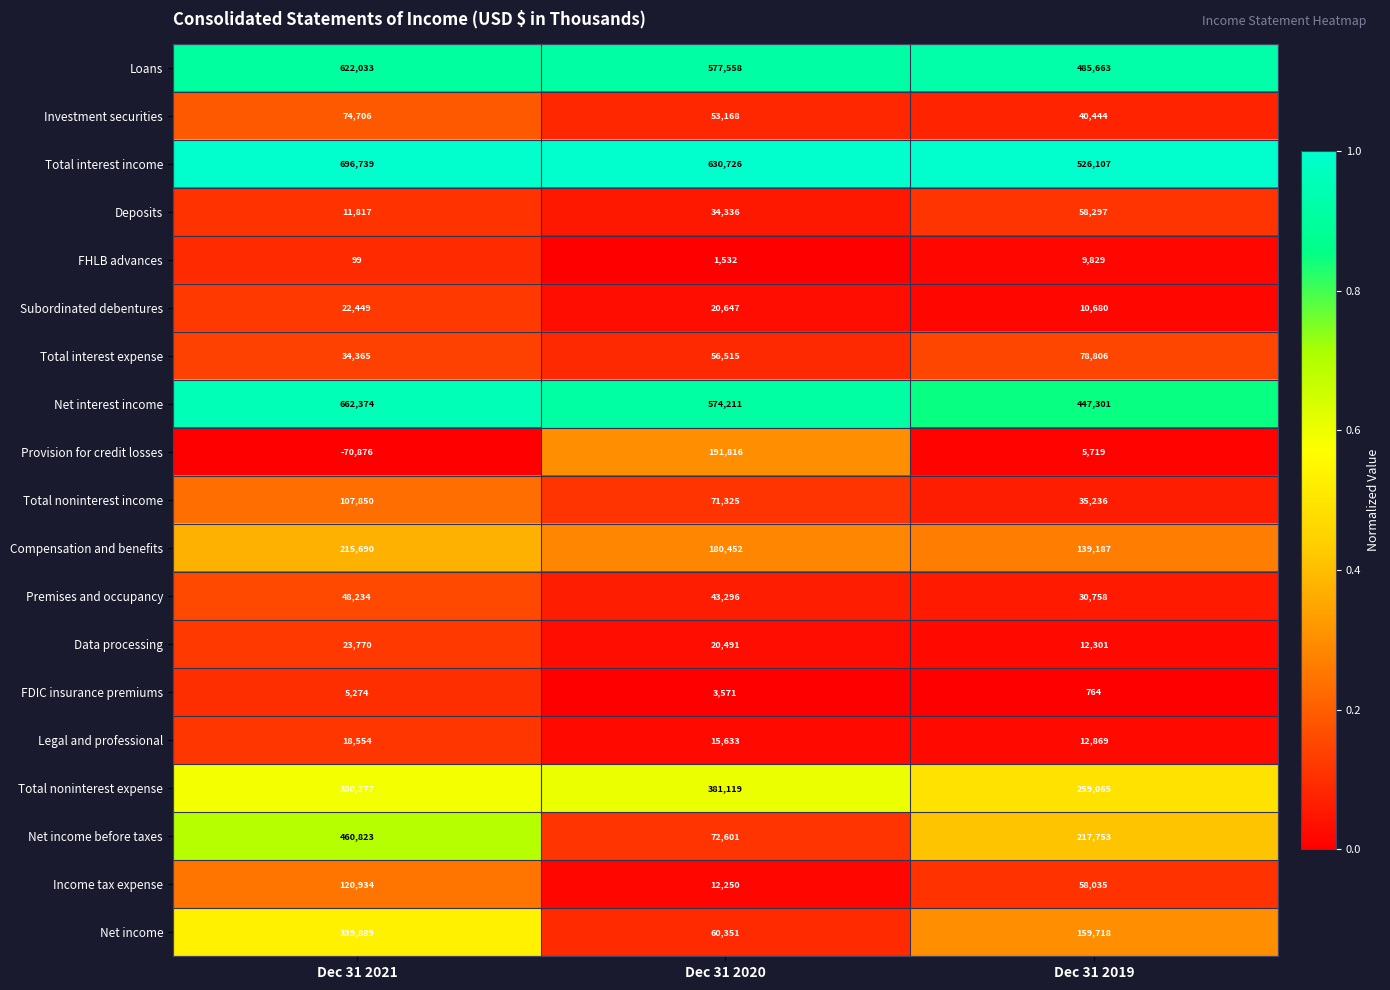

Which series has the largest range (max minus min)?

Net income before taxes